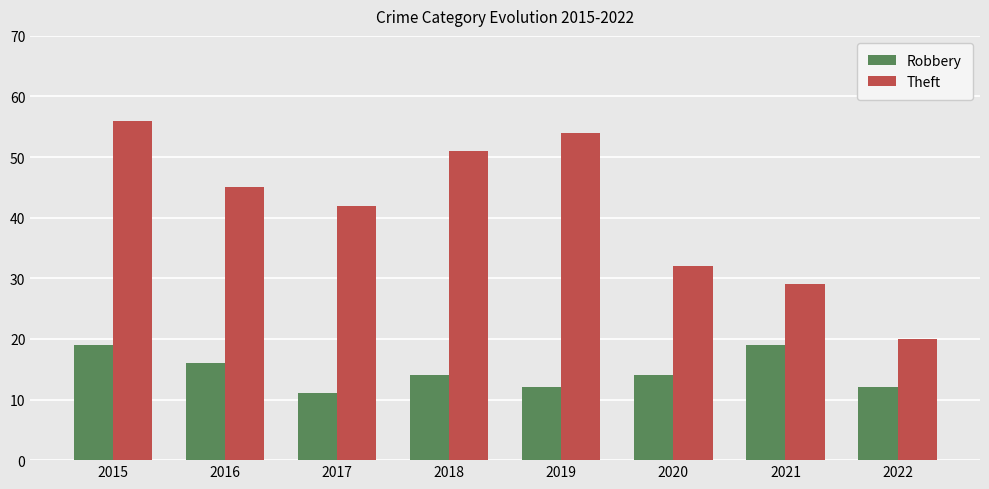

How many values in the Theft series are below 45?

4